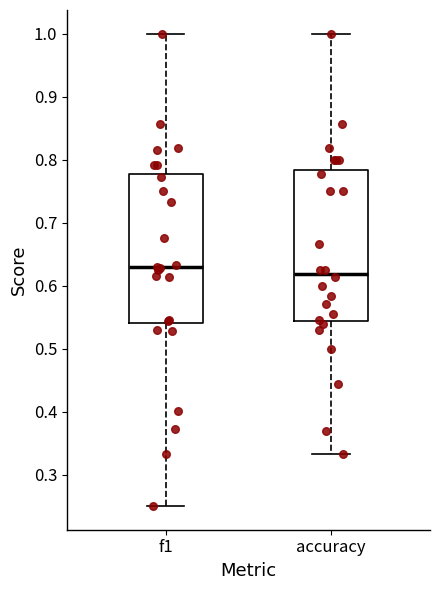

Which box's median line is the highest?

f1